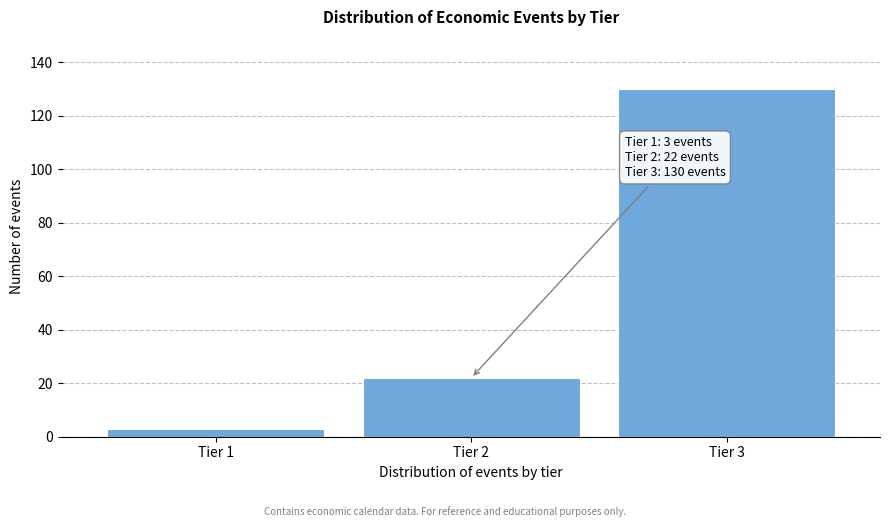

Reading left to right, list all the values displayed in this chart.

3	22	130